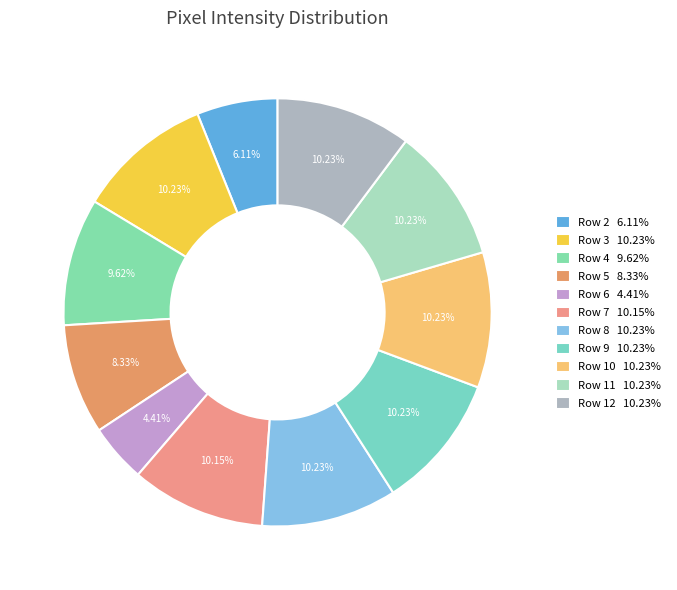

Combined, do Row 4 and Row 2 account for over 50%?

No